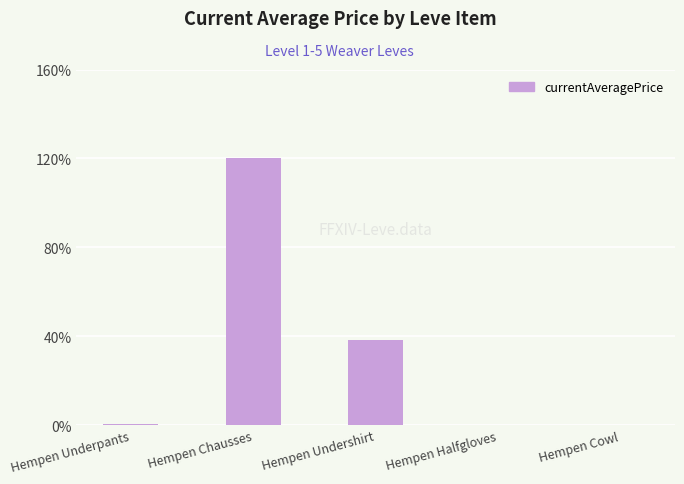

Where is the data nearest to the value 60?

Hempen Undershirt